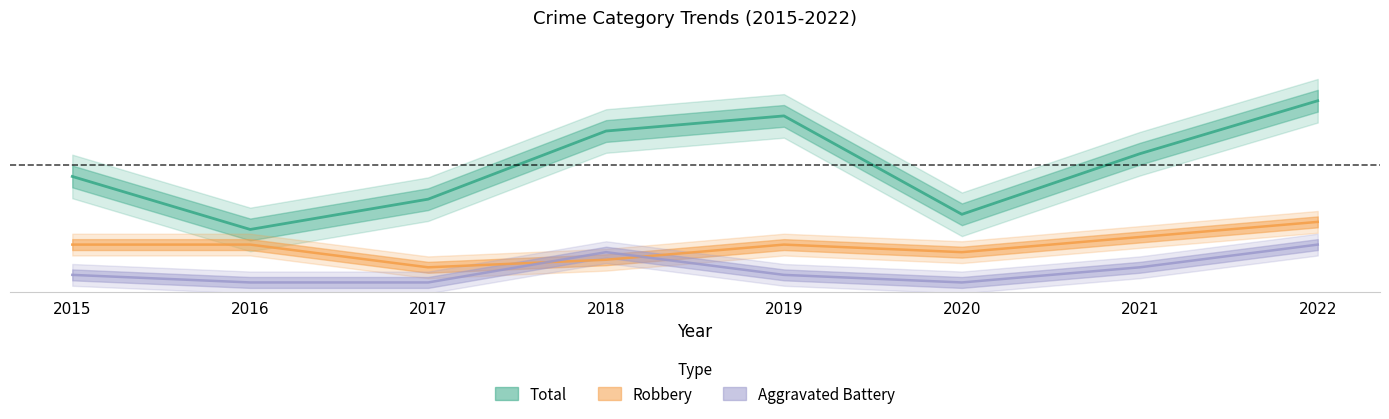

Rank the series at 2016 from highest to lowest value.

Total, Robbery, Aggravated Battery